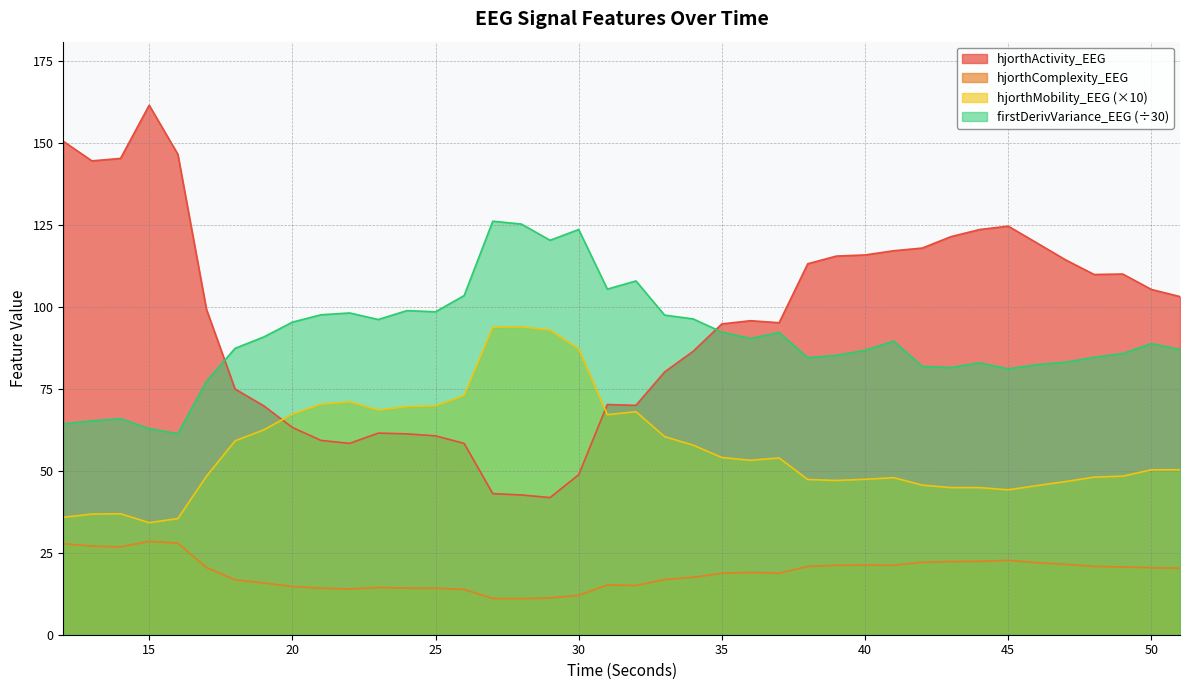

What is the sum of all hjorthComplexity_EEG values?

756.3